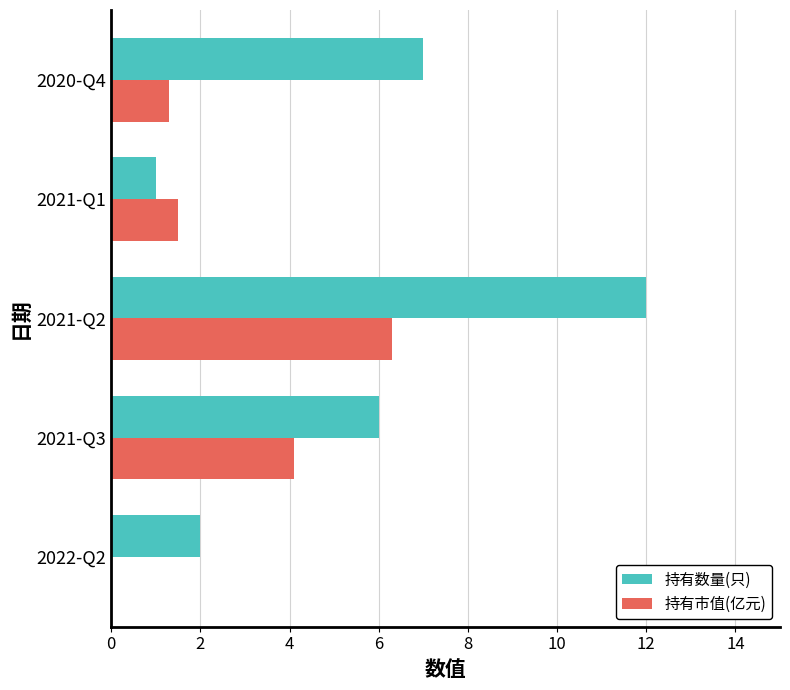

What is the sum of all 持有数量(只) values?

28.0